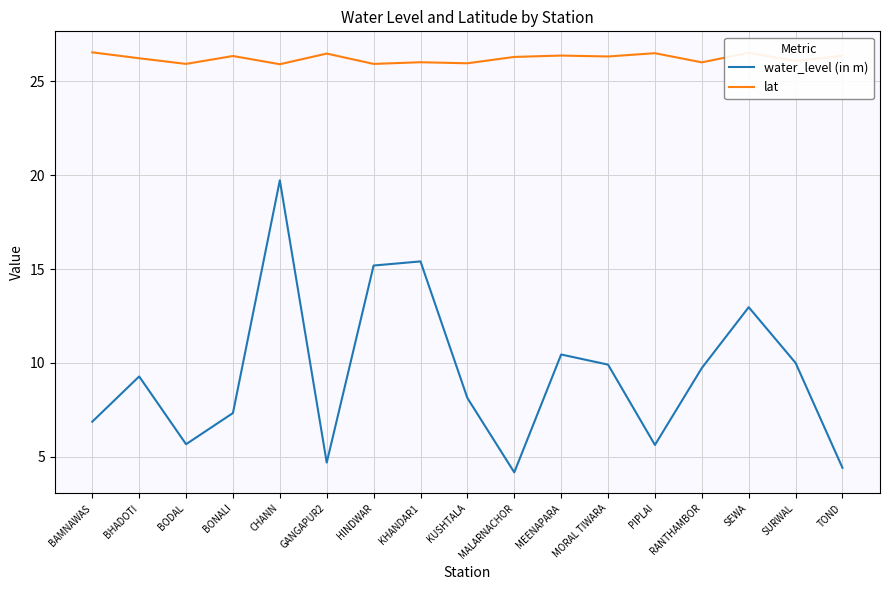

Rank the series by their average value, from highest to lowest.

lat, water_level (in m)